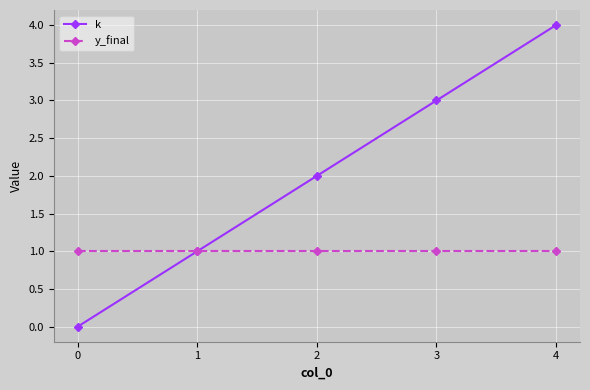

Reading left to right, what are all the values shown in this chart?

k: 0	1	2	3	4
y_final: 1	1	1	1	1